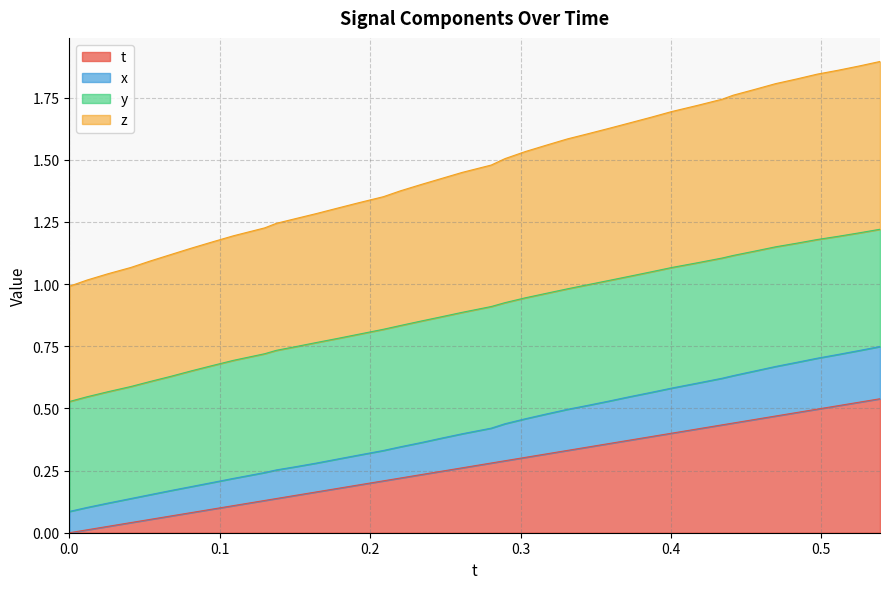

Which series has the largest total across all categories?

z